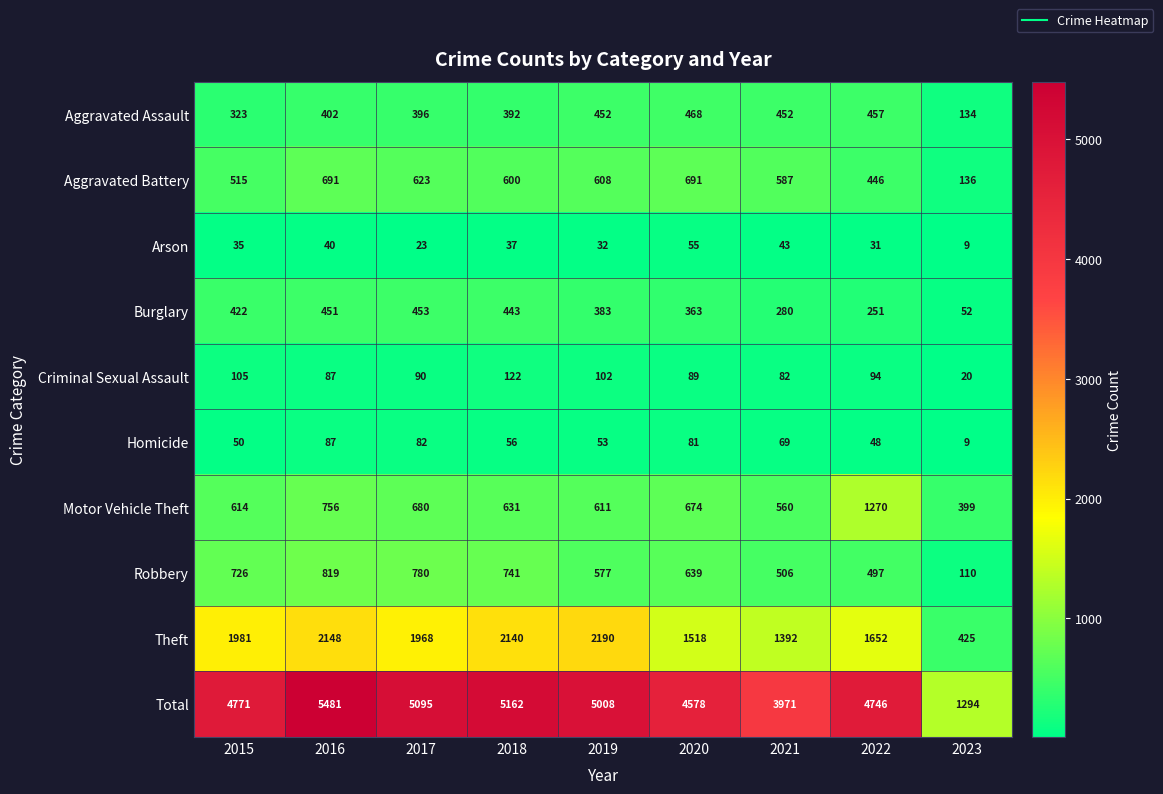

What is the total value across all series at 2018?

10324